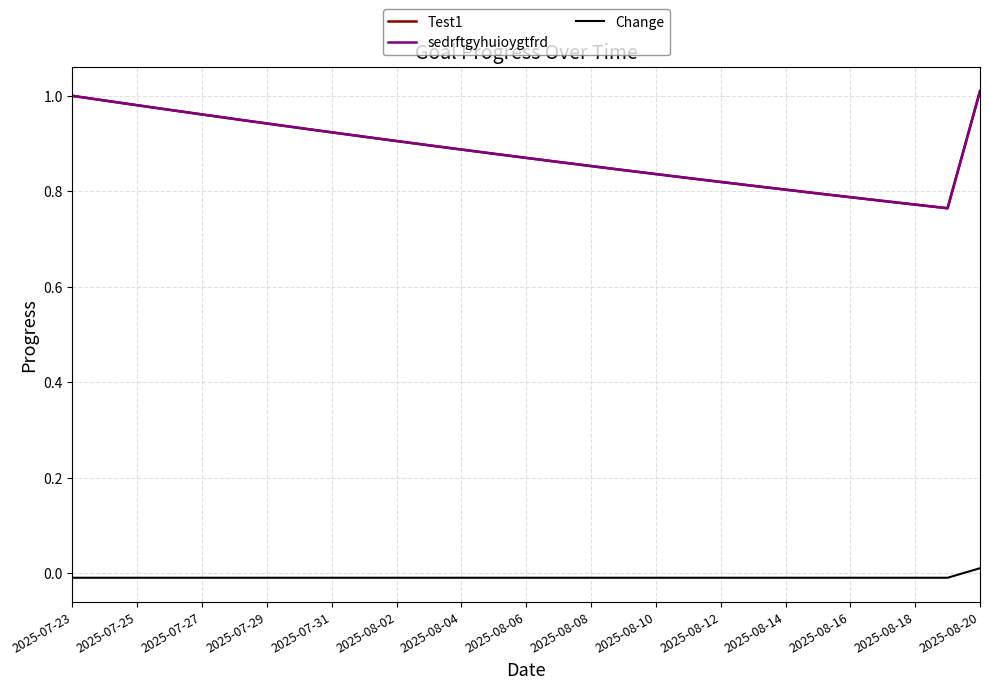

Does the chart display data point markers on the line(s)?

No